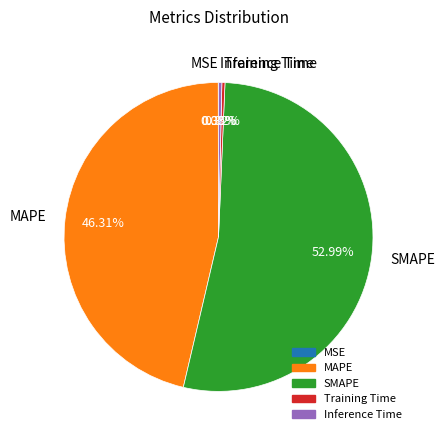

Which category has the biggest portion of the pie?

SMAPE